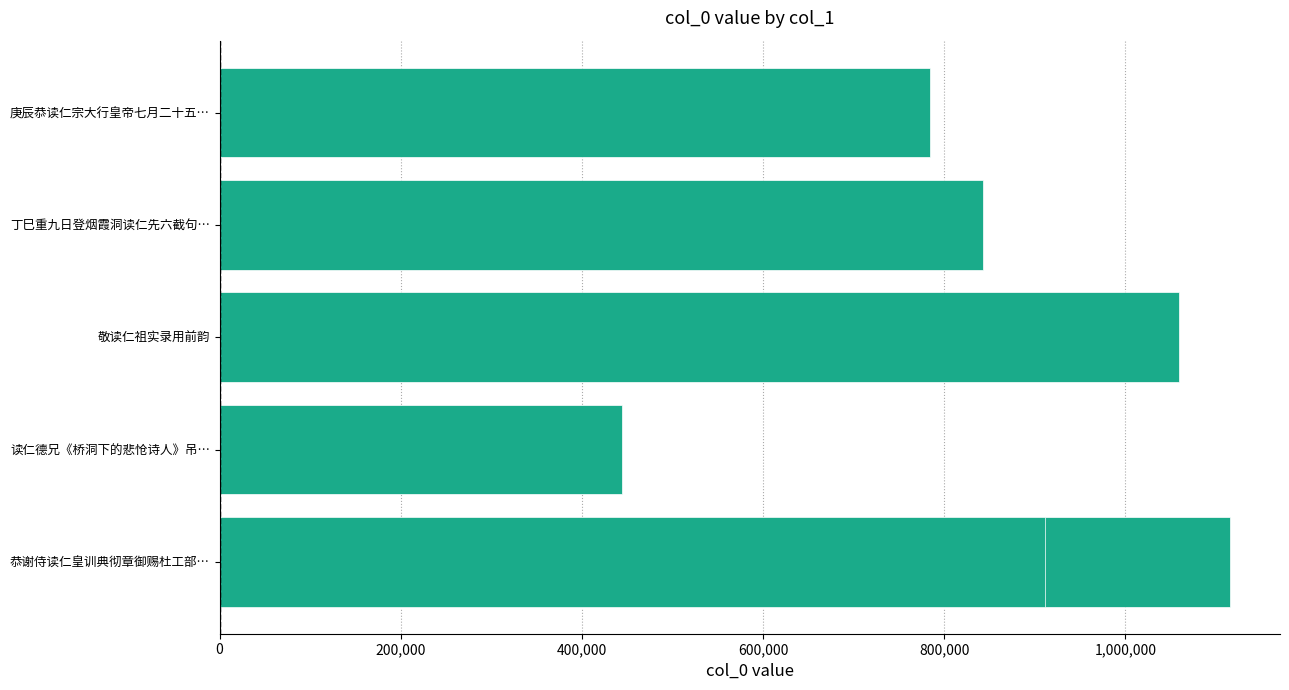

Which has a higher value, 800,000 or 1,200,000?

1,200,000